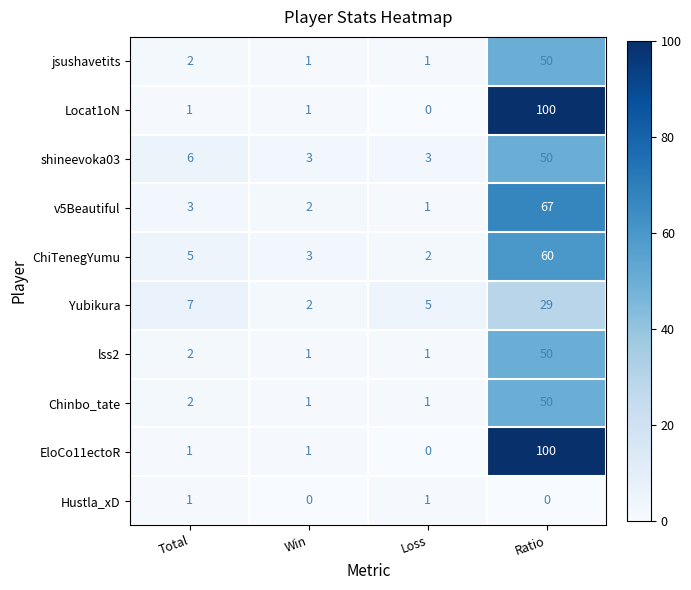

At which category is the sum across all series the highest?

Ratio